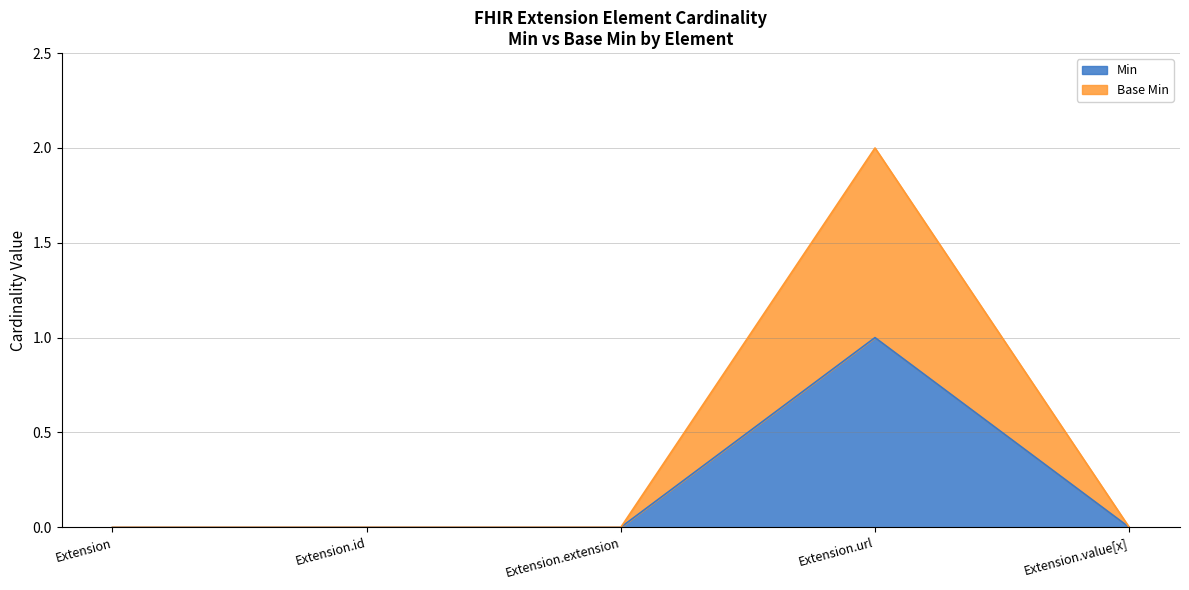

What is the label of the 3rd point from the left?

Extension.extension